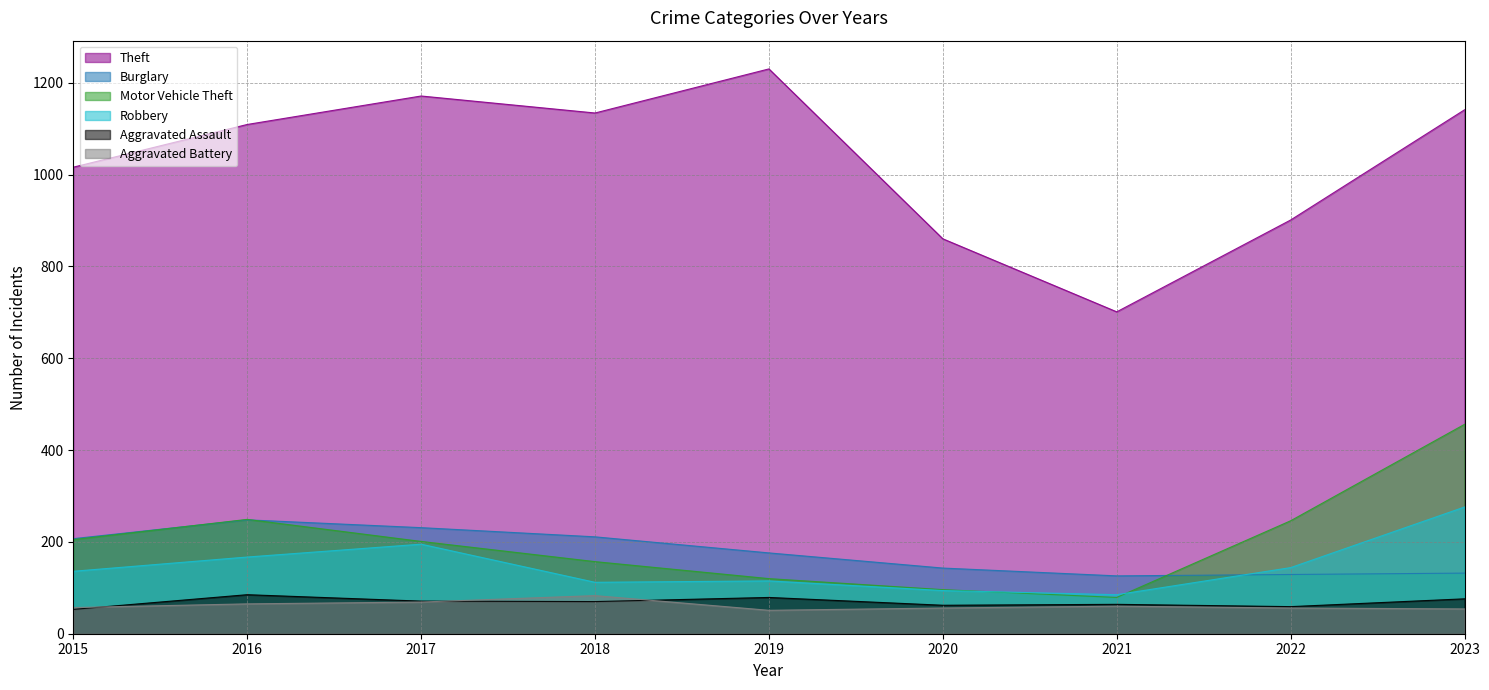

At which category does Aggravated Battery reach its first local valley?

2019